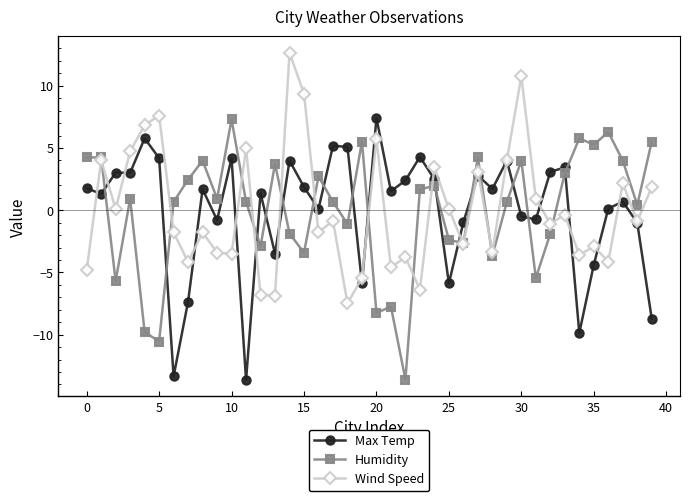

True or false: Max Temp has more than 0 points higher than both neighbors.

True